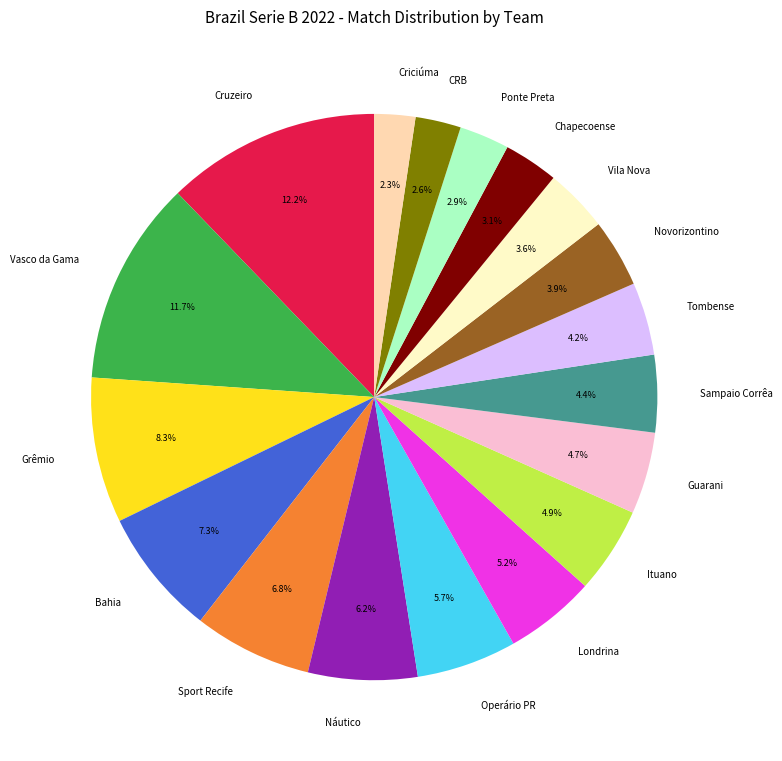

To the nearest percent, what percentage of the pie is Operário PR?

6%